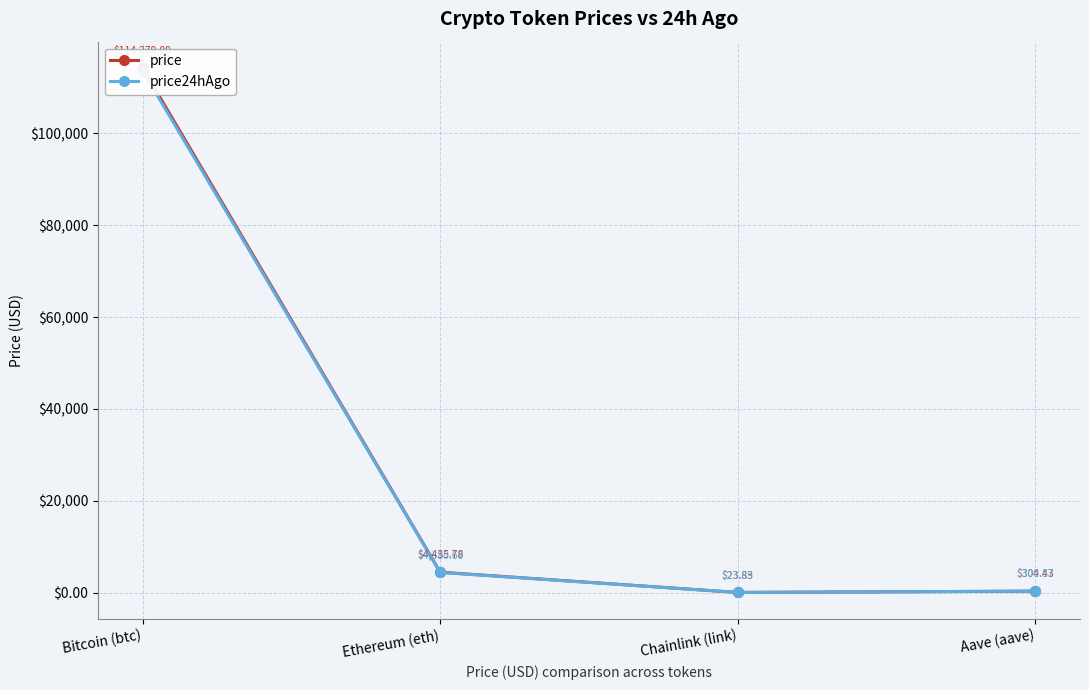

Reading left to right, list all the values displayed in this chart.

price: 114279.0	4435.8	23.8	304.4
price24hAgo: 113696.0	4380.7	23.7	300.9